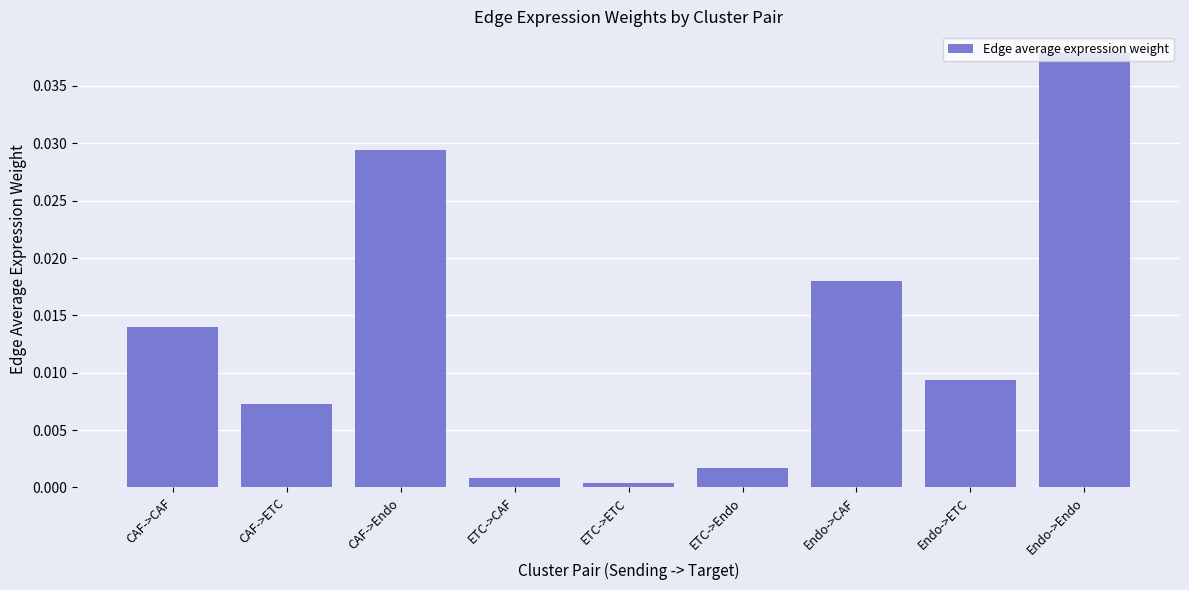

Count the number of data series in this chart.

1